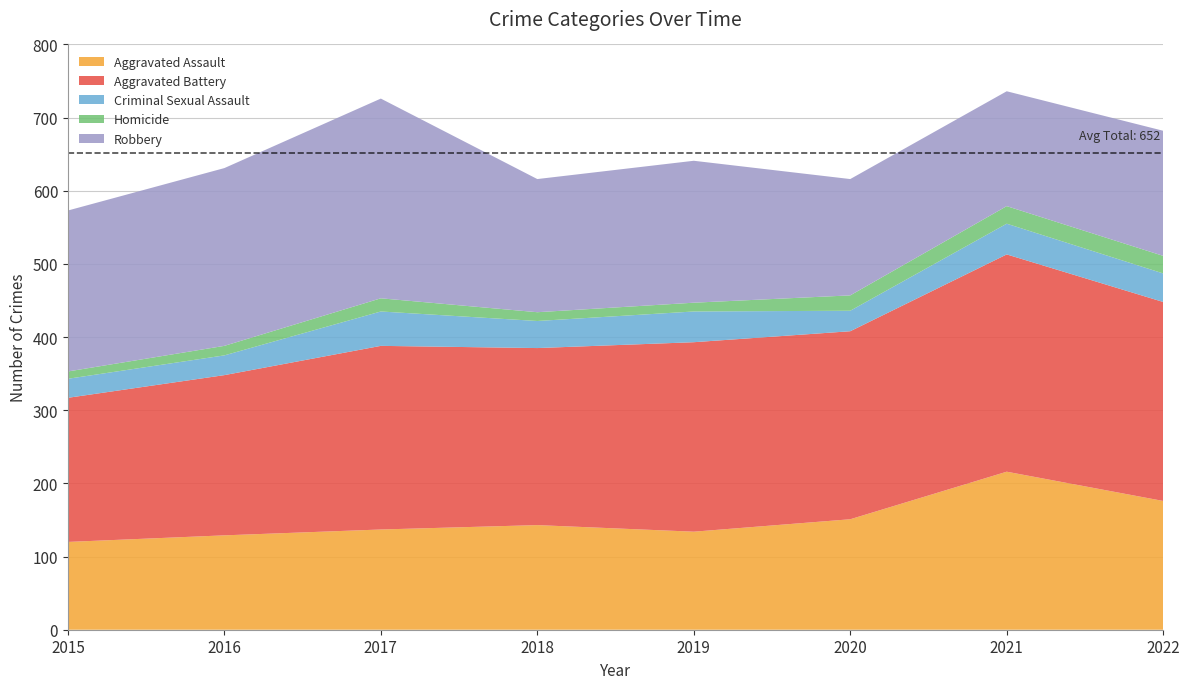

Reading right to left, list all the values displayed in this chart.

Aggravated Assault: 176	216	151	134	143	137	129	120
Aggravated Battery: 272	297	257	259	242	251	219	197
Criminal Sexual Assault: 39	42	28	42	37	47	27	26
Homicide: 24	24	21	12	12	18	13	10
Robbery: 171	157	159	194	182	273	243	220